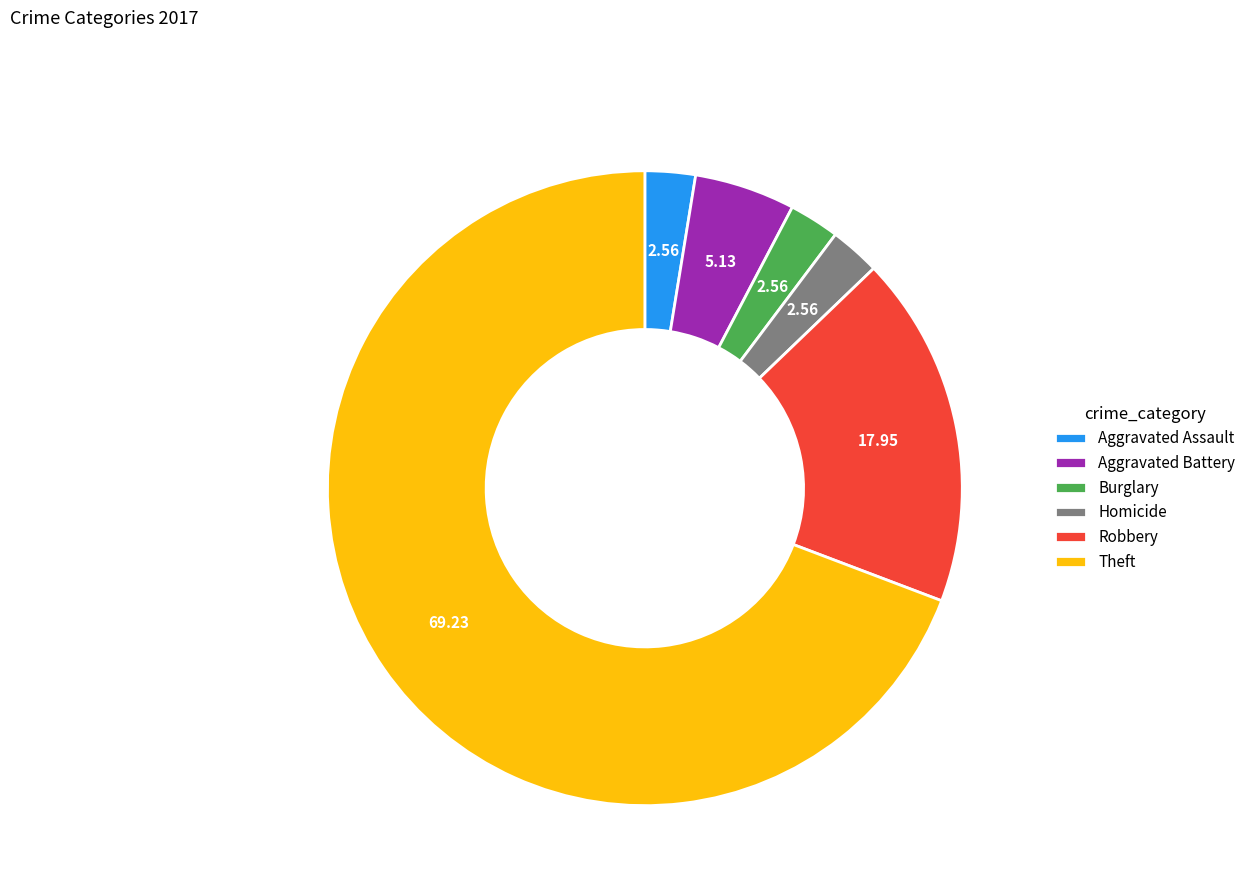

Approximately how many times larger is the value at Aggravated Battery compared to Burglary?

2.0